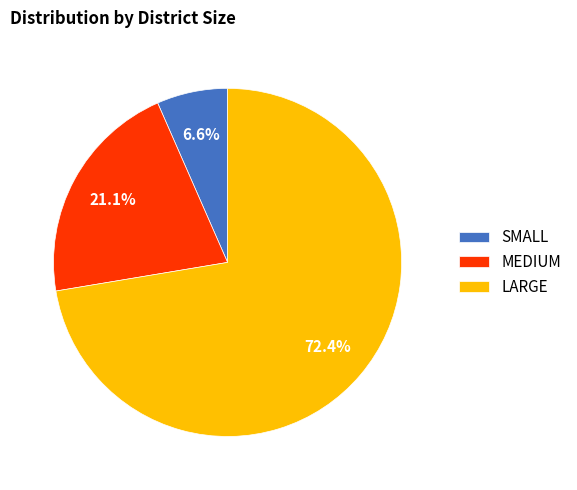

What is the ratio of the value at LARGE to the value at SMALL?

11.0